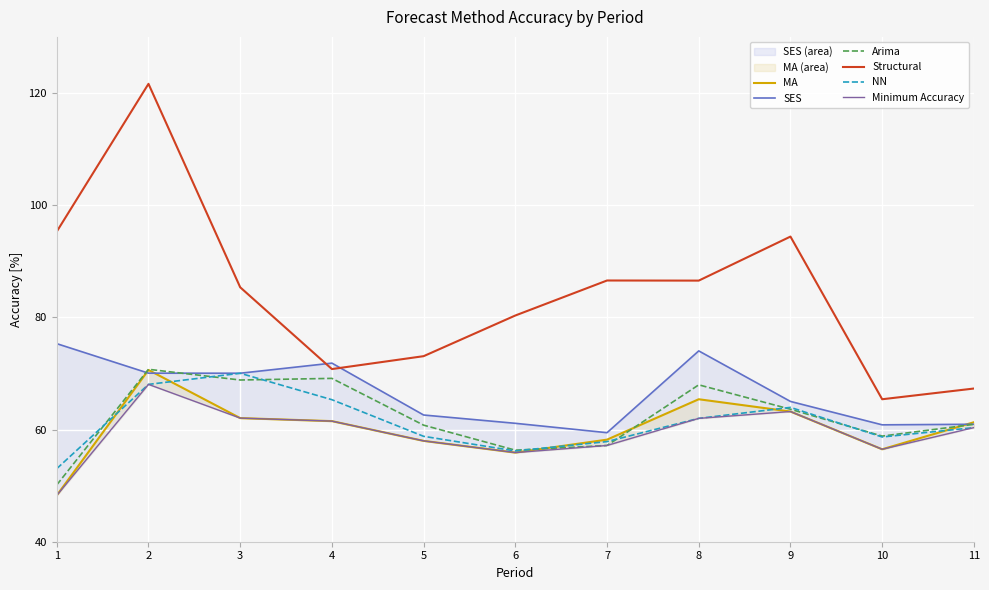

At which label is MA closest to 59?

7